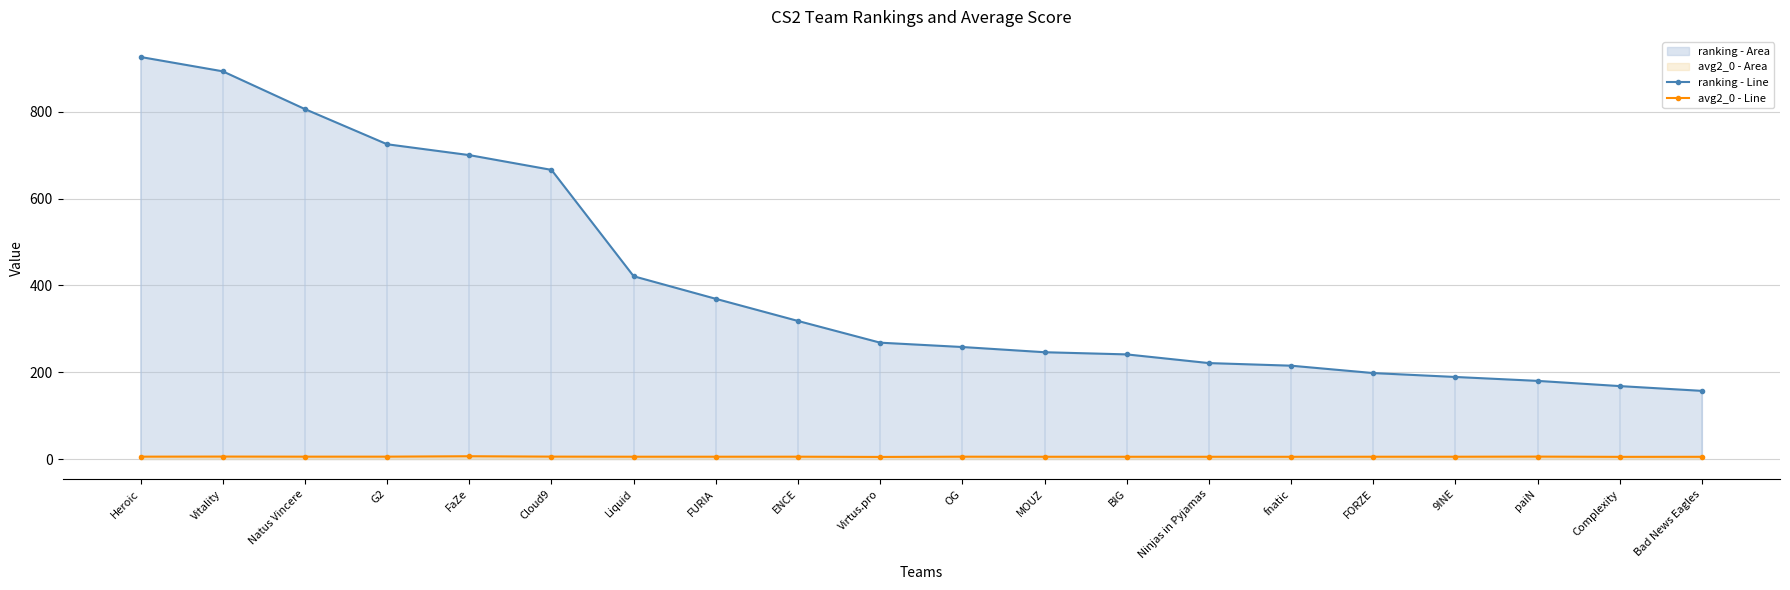

Reading left to right, what are all the values shown in this chart?

ranking - Line: 926.0	893.0	806.0	725.0	700.0	666.0	421.0	369.0	318.0	268.0	258.0	246.0	241.0	221.0	215.0	198.0	189.0	180.0	168.0	157.0
avg2_0 - Line: 5.5	5.7	5.5	5.5	6.4	5.5	5.3	5.3	5.4	4.8	5.4	5.2	5.2	5.2	5.1	5.3	5.3	5.6	5.0	5.1